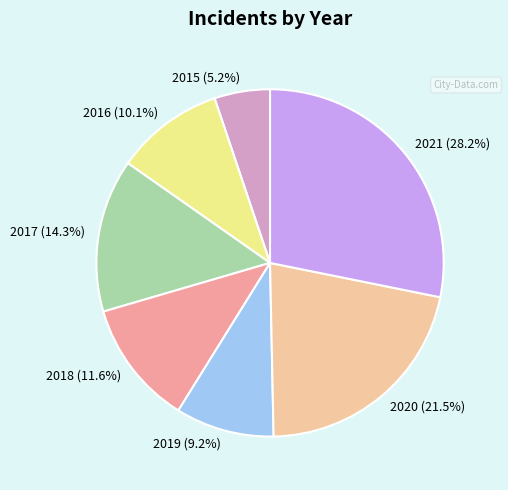

Rank the categories by value from highest to lowest.

2021, 2020, 2017, 2018, 2016, 2019, 2015